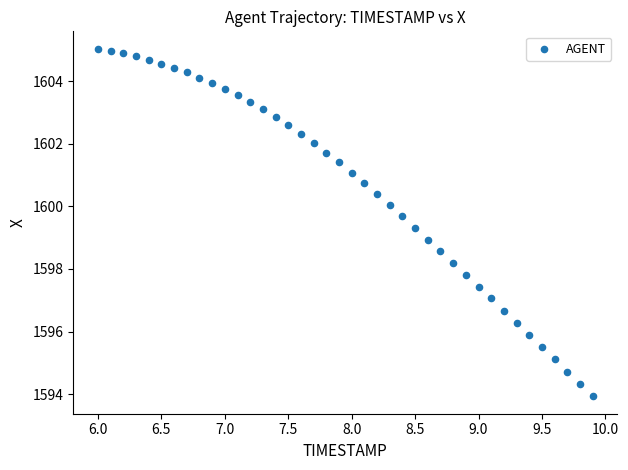

What is the range of X values (max minus min)?

3.9